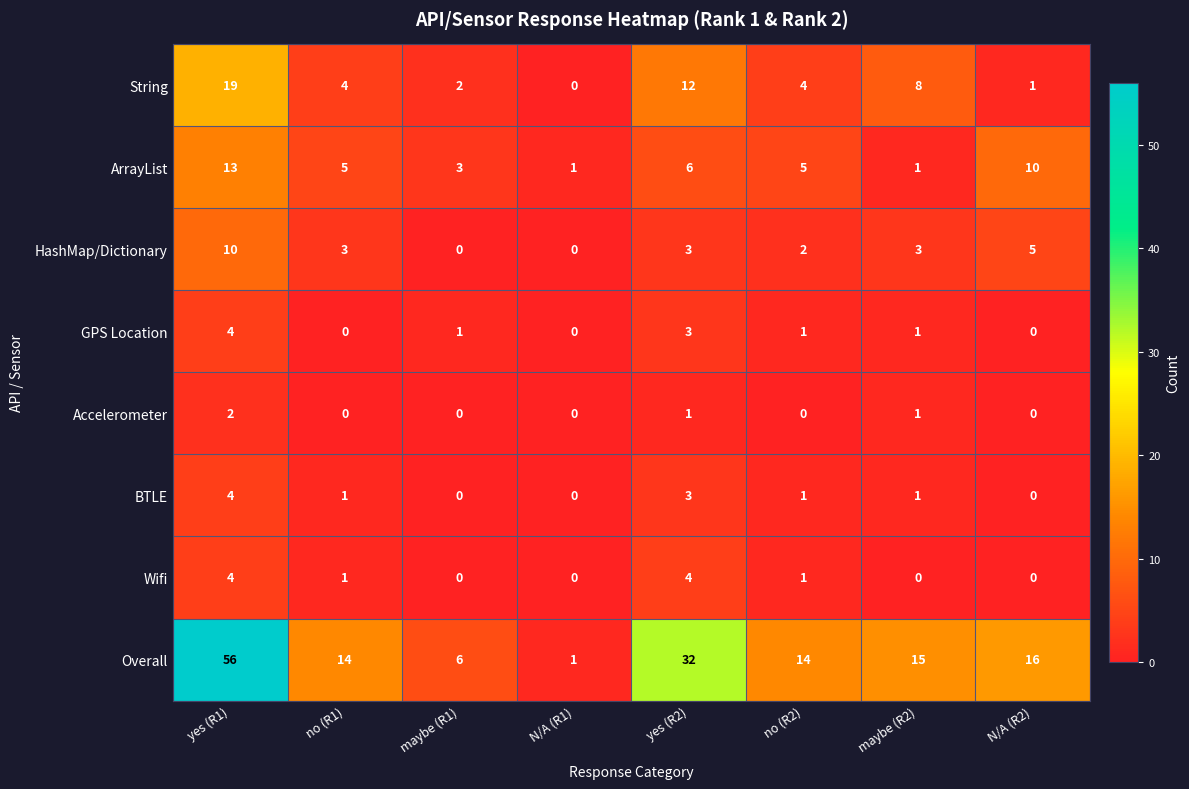

What is the average value of the String series?

6